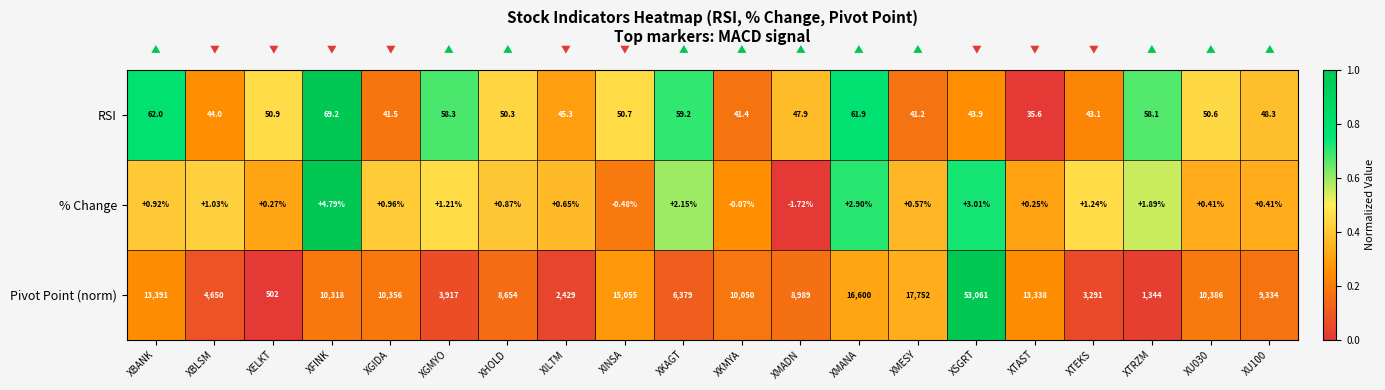

How many categories are shown in the chart?

20